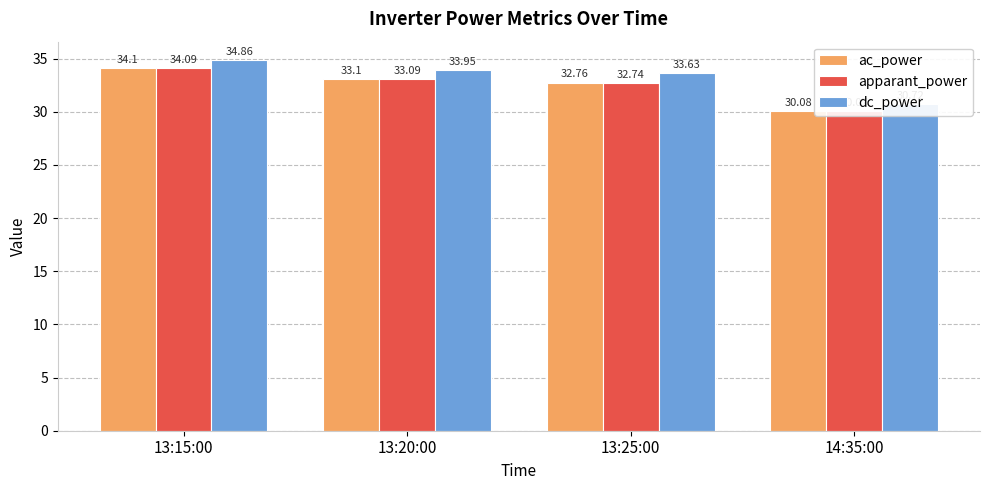

Reading right to left, list all the values displayed in this chart.

ac_power: 30.1	32.8	33.1	34.1
apparant_power: 30.1	32.7	33.1	34.1
dc_power: 30.7	33.6	34.0	34.9